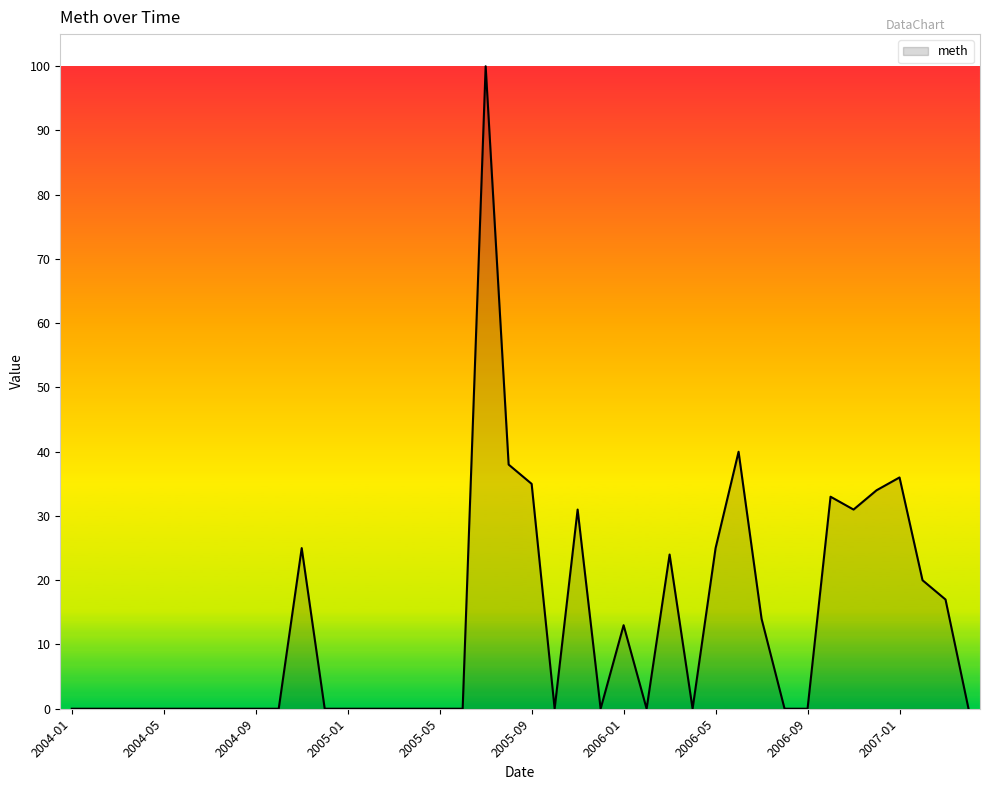

Does the chart have visible grid lines?

No